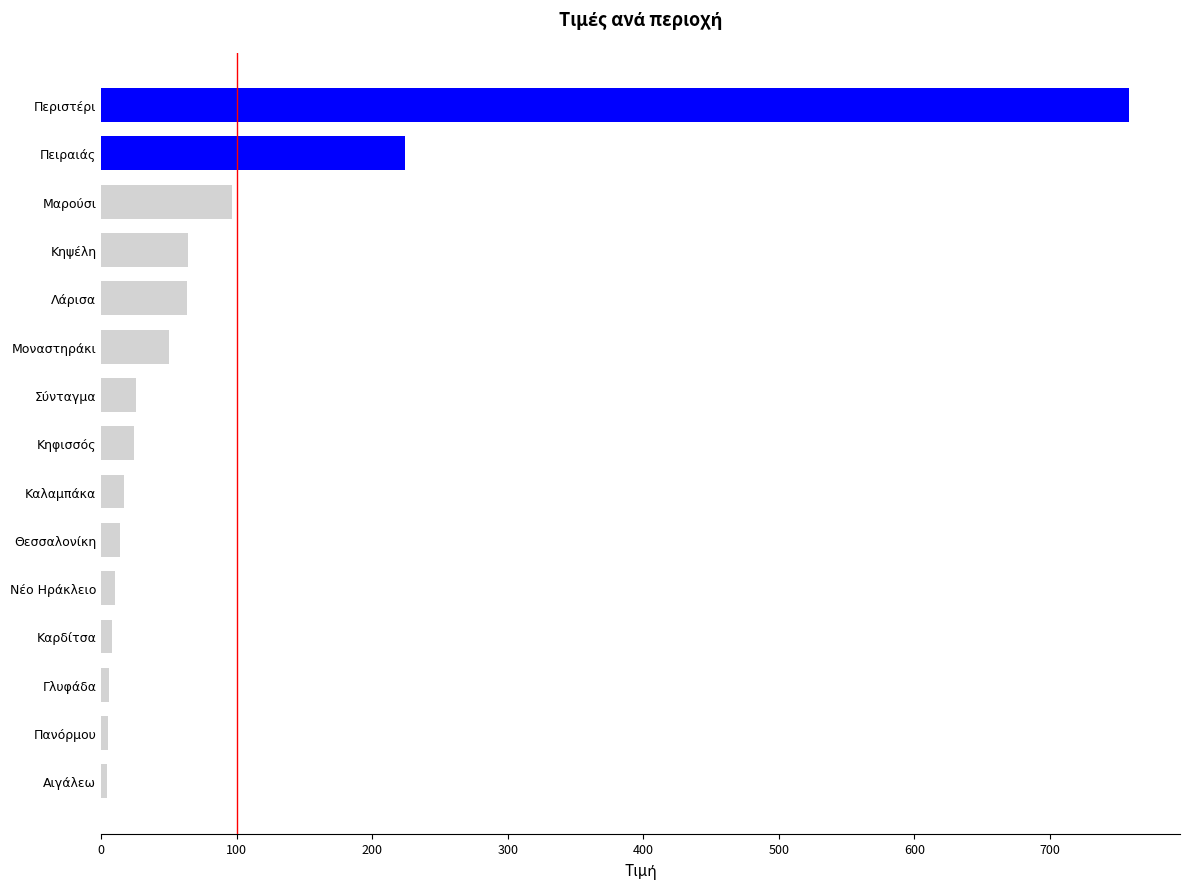

What is the approximate value at Σύνταγμα?

25.3